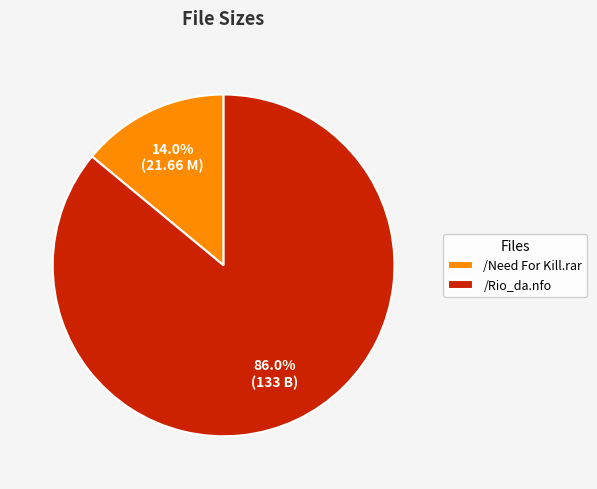

Count the number of slices in the pie.

2